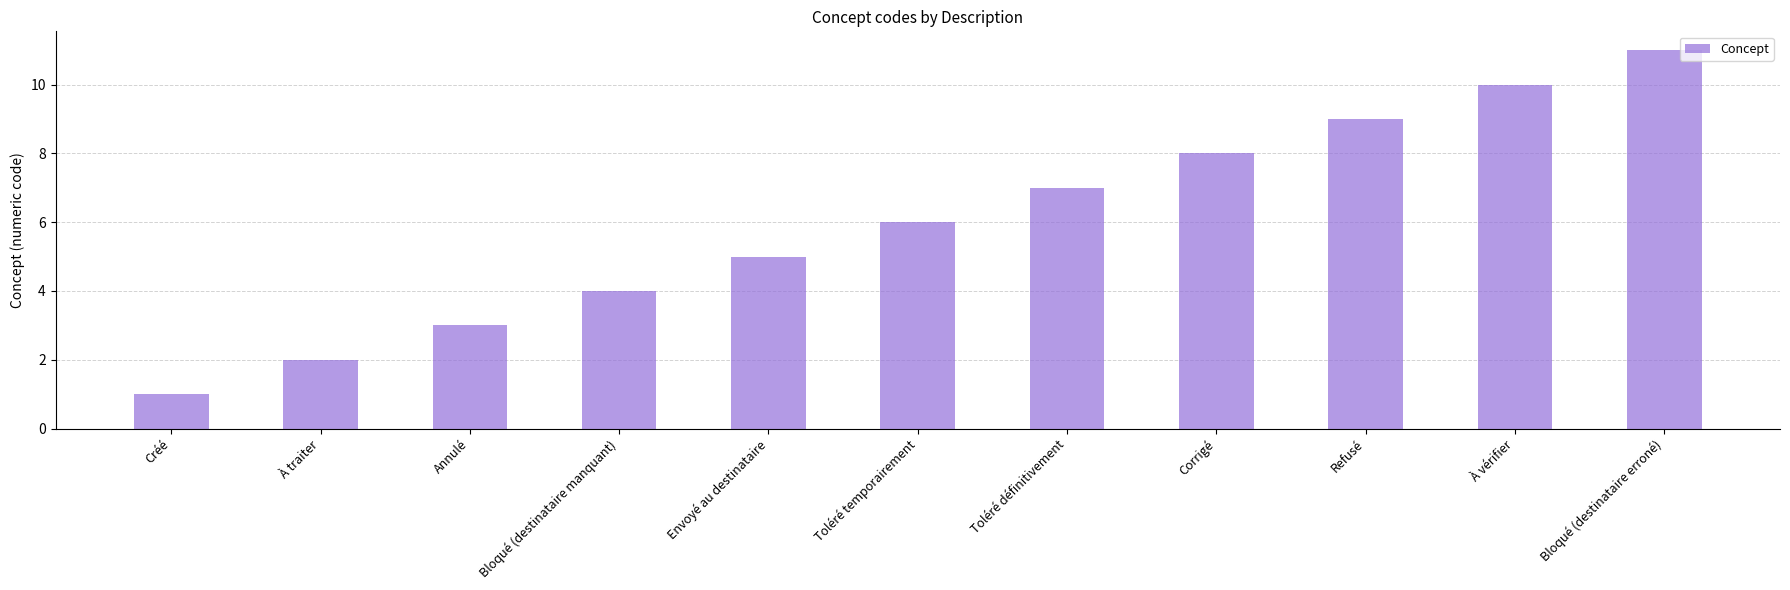

At which label is the value closest to 6?

Toléré temporairement